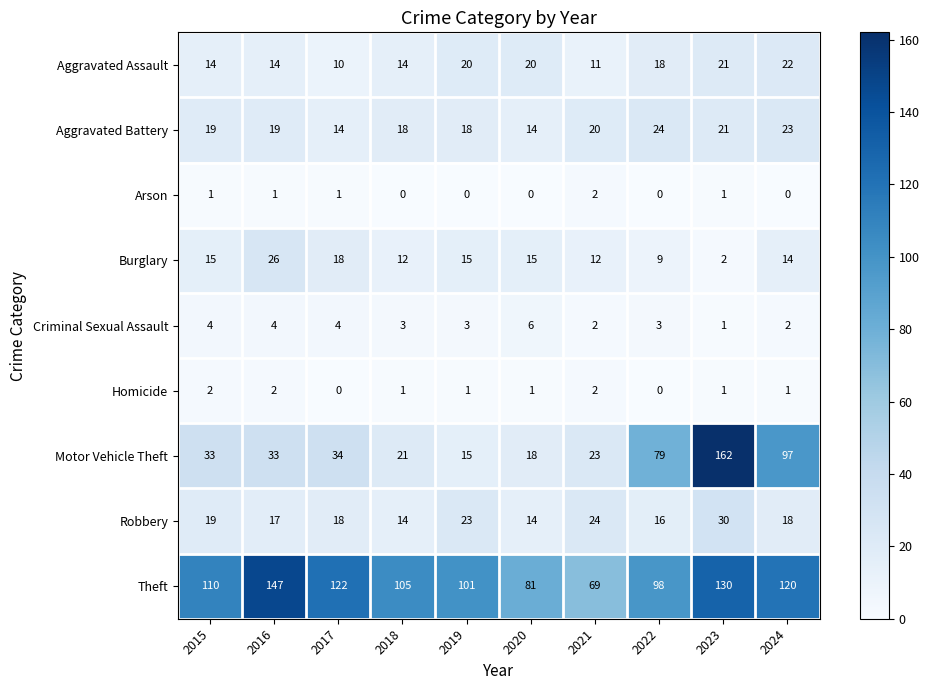

Is it true that Theft equals 169 at 2015?

False